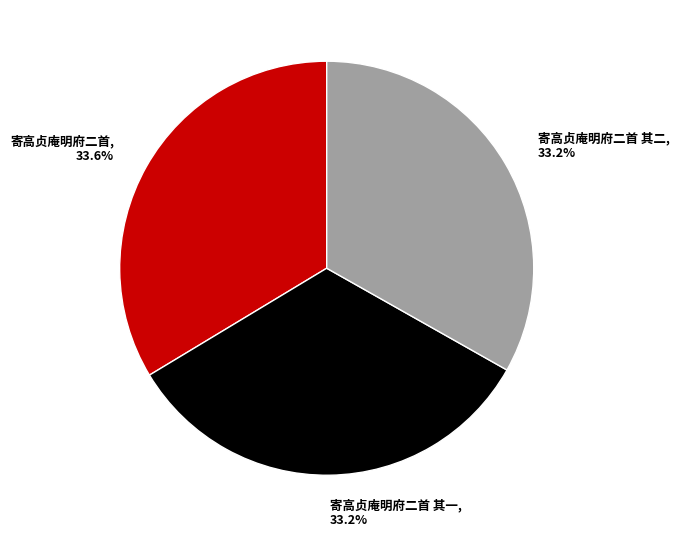

Is there a majority slice in this chart?

No